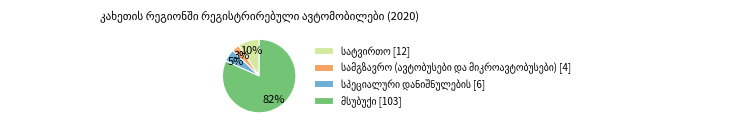

Is there any slice that represents more than half of the pie?

Yes